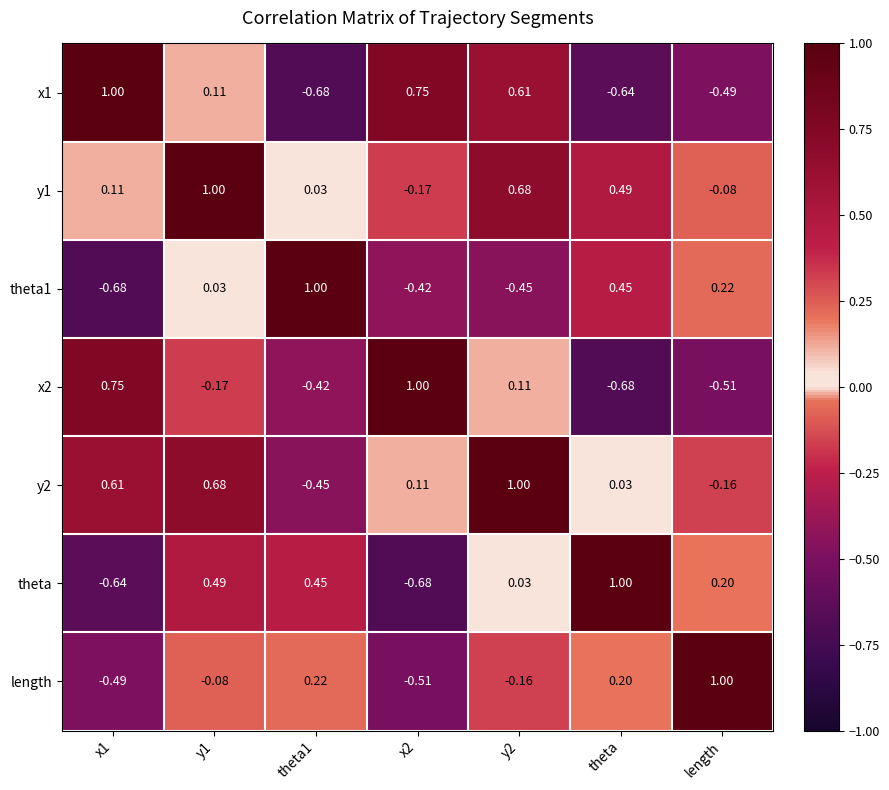

Is the value of theta1 at theta greater than the value of theta at x1?

Yes